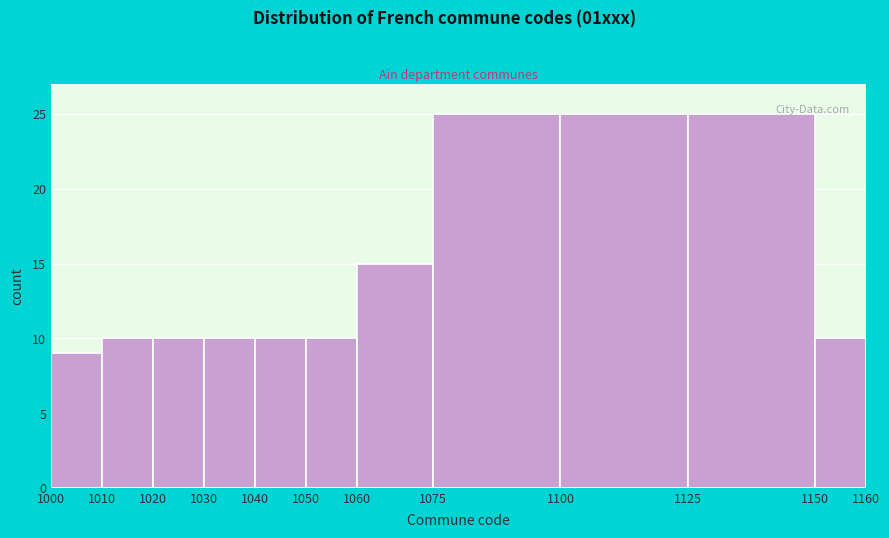

How tall is the bar that spans 1125 to 1150 on the x-axis? The values are not printed on the chart, so give them approximately, as read against the axis.

25